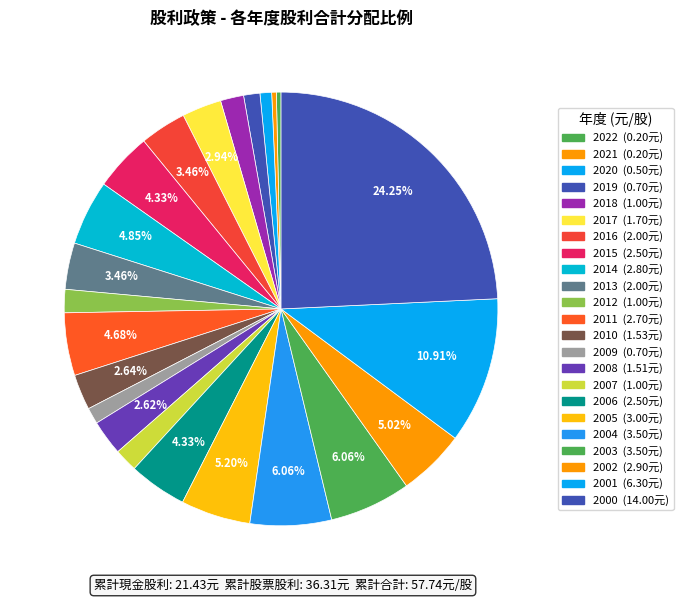

To the nearest percent, what is the average slice percentage?

4%